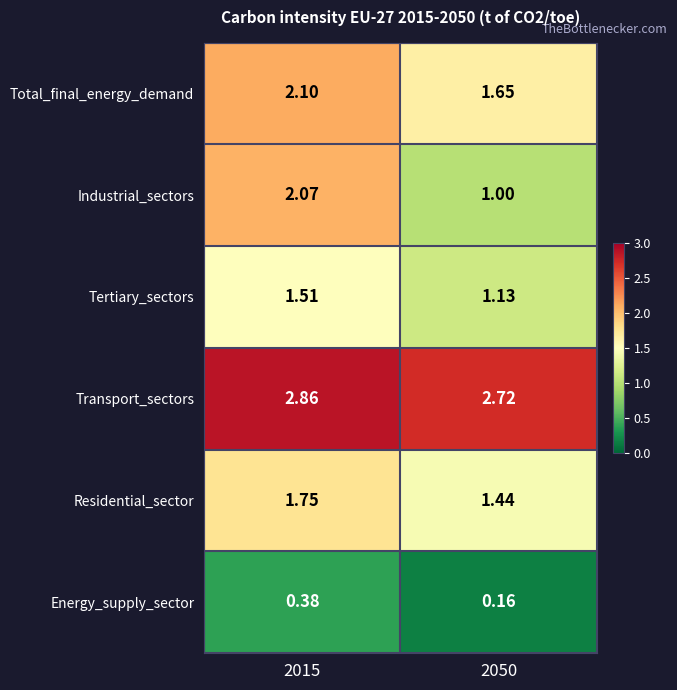

Is the value of Tertiary_sectors at 2050 greater than the value of Transport_sectors at 2015?

No